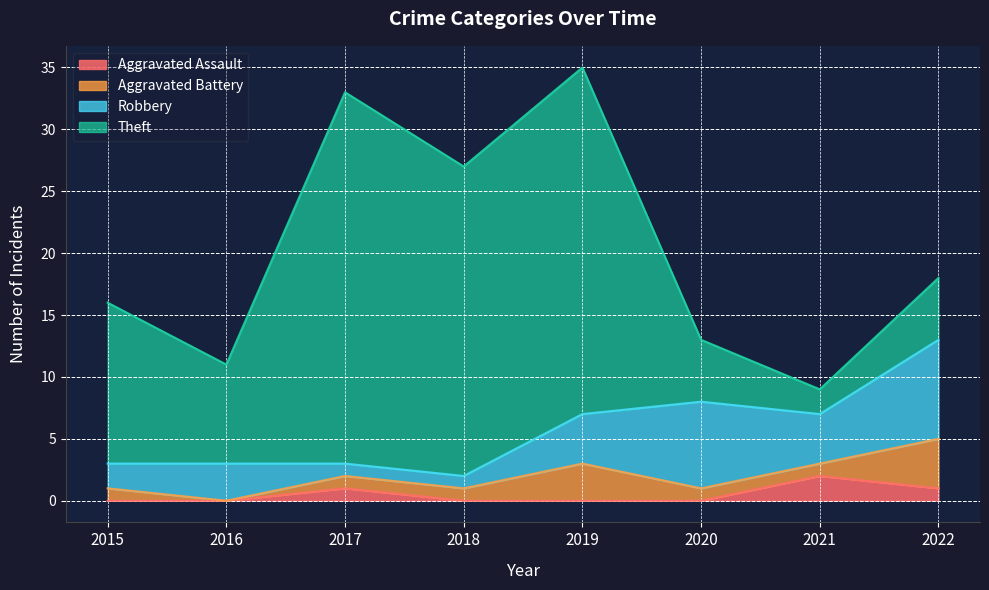

What is the difference between the highest and lowest values at 2021?

3